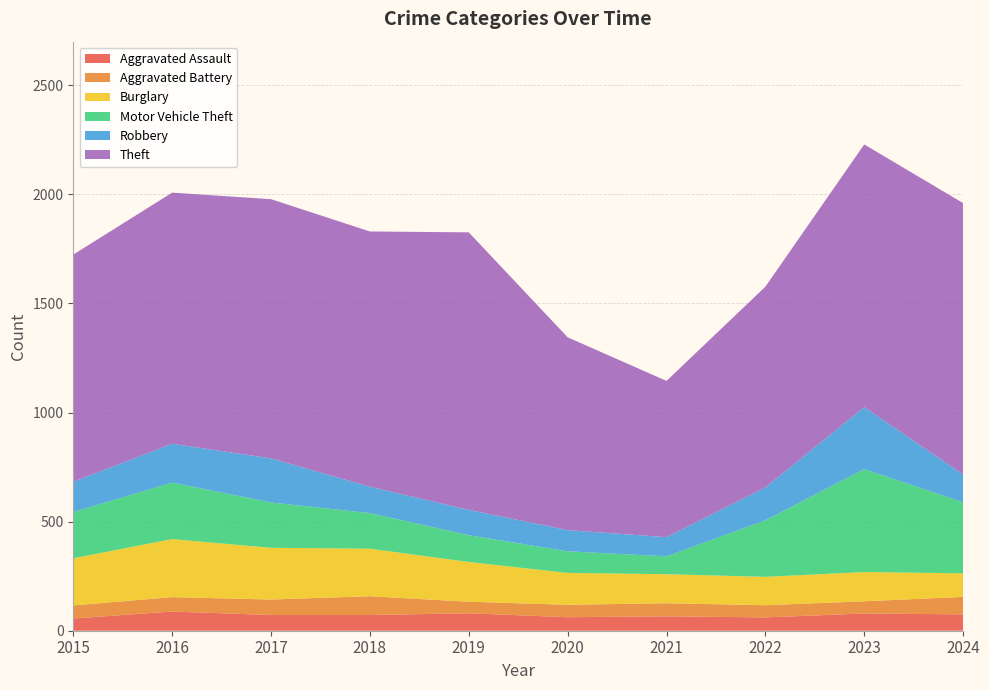

Reading left to right, extract all data points from this chart.

Aggravated Assault: 56	88	72	72	80	62	66	61	79	75
Aggravated Battery: 60	66	71	86	53	57	60	56	56	80
Burglary: 216	266	237	218	182	146	133	130	134	108
Motor Vehicle Theft: 212	259	208	163	123	99	82	259	472	326
Robbery: 139	178	202	121	116	97	88	151	284	127
Theft: 1041	1151	1188	1170	1272	884	716	920	1204	1244